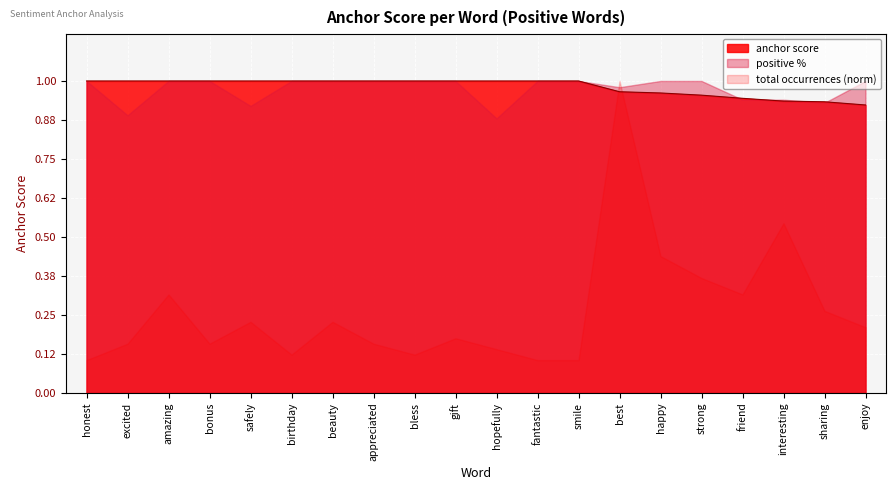

Which has a higher value, excited or amazing?

excited